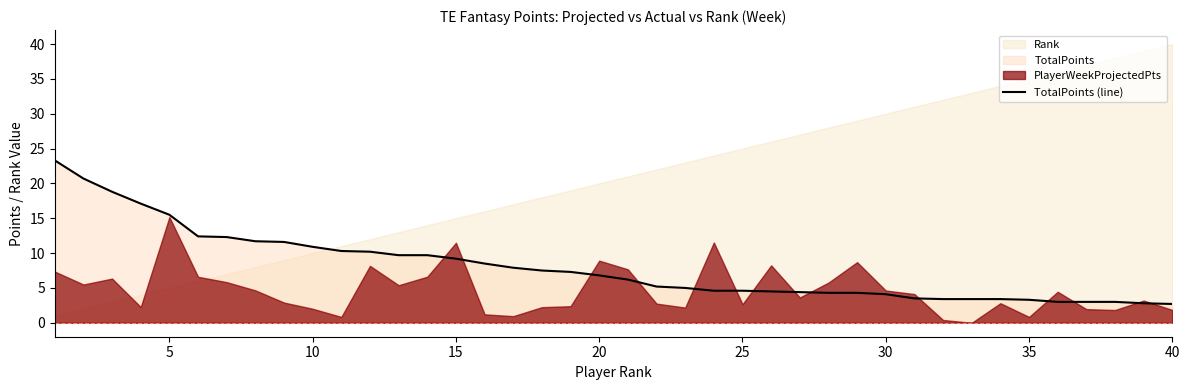

What is the sum of all values?

320.1